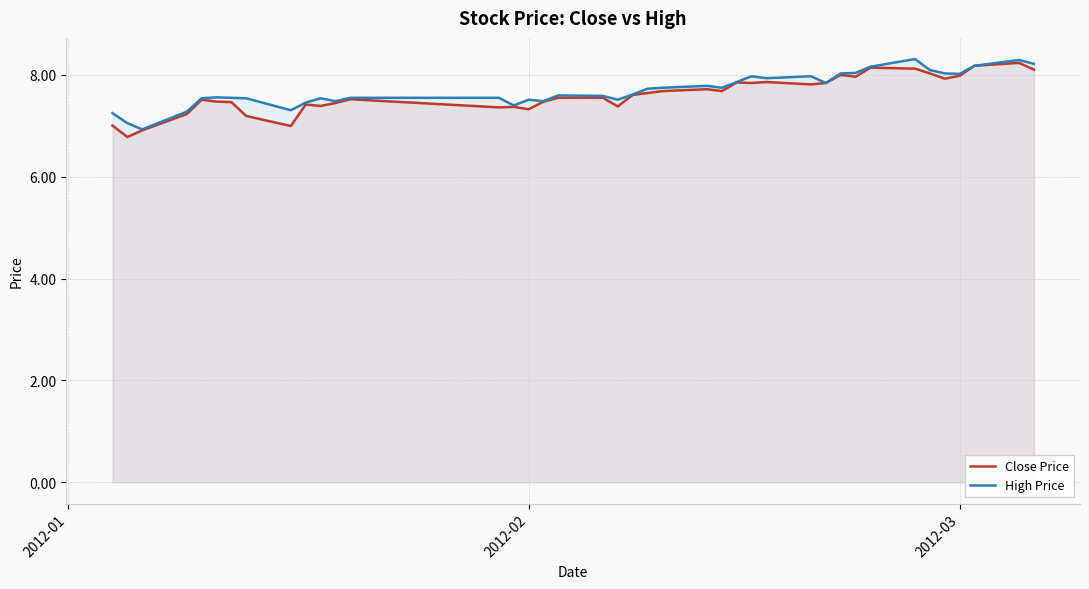

What is the average value of the High Price series?

7.7